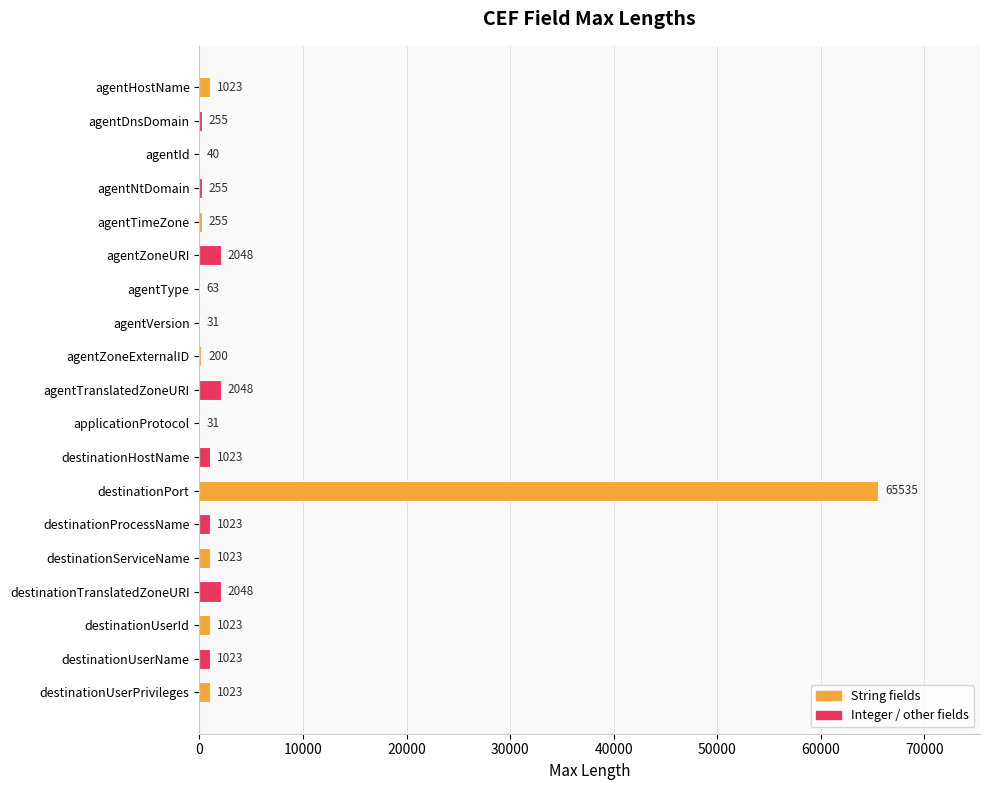

What is the change in value from destinationTranslatedZoneURI to destinationUserPrivileges?

-1025